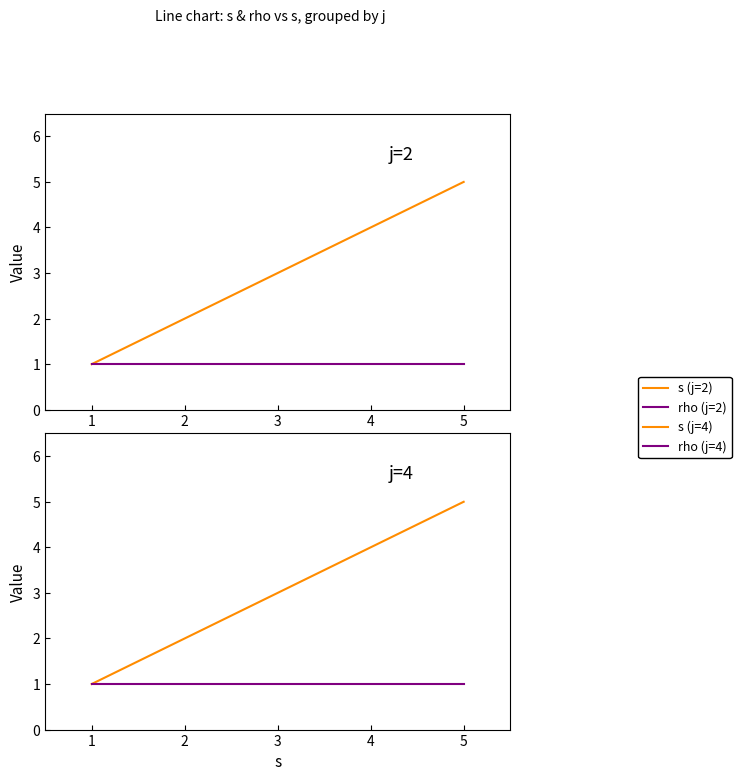

Between 3 and 4, which is larger?

4